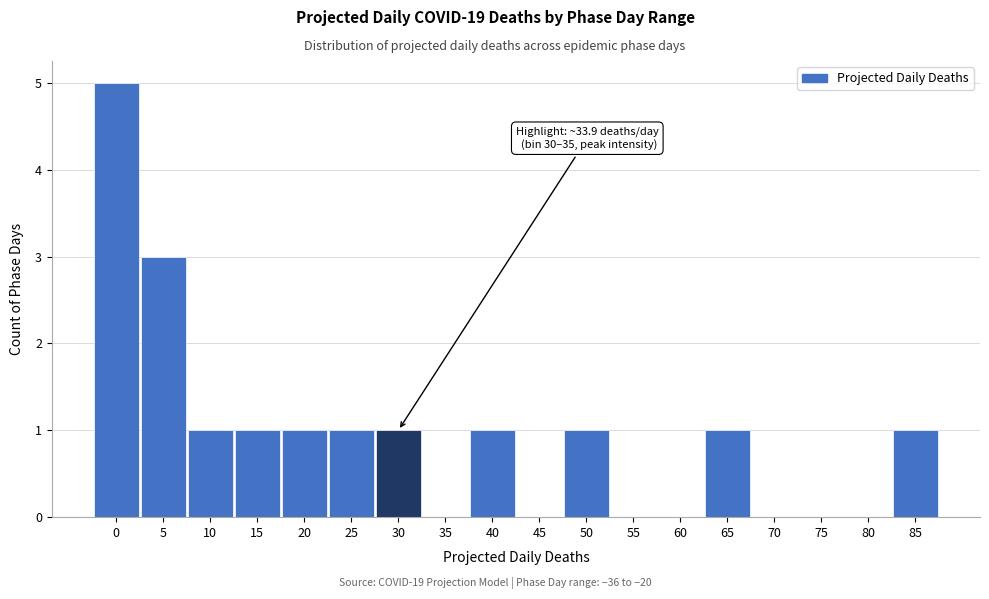

Reading left to right, what are all the values shown in this chart?

0=5	5=3	10=1	15=1	20=1	25=1	30=1	35=0	40=1	45=0	50=1	55=0	60=0	65=1	70=0	75=0	80=0	85=1